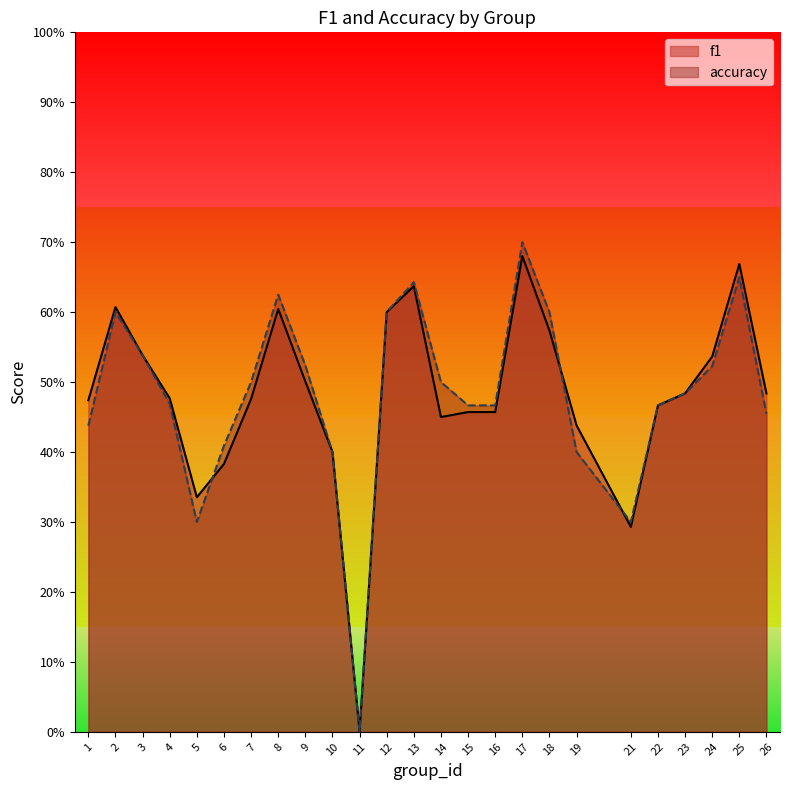

True or false: accuracy has more than 0 points higher than both neighbors.

True